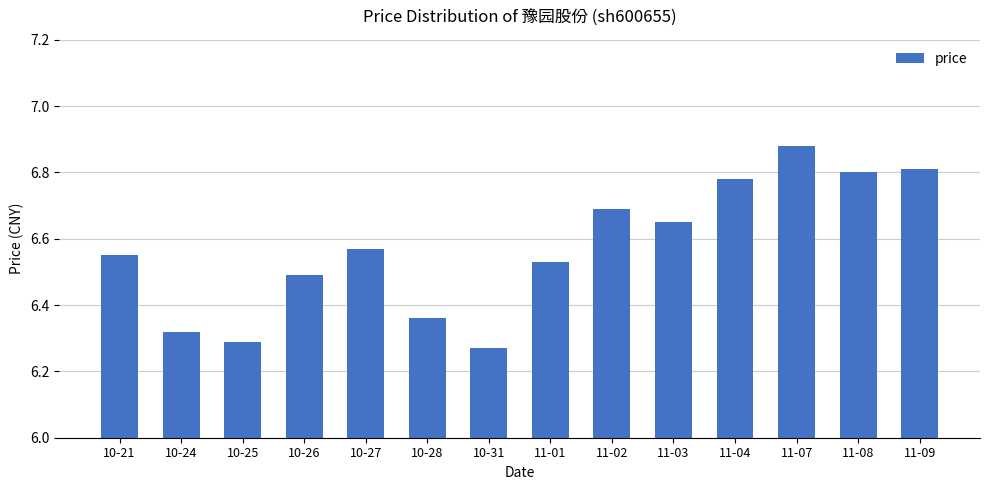

Which label corresponds to the largest value in the chart?

11-07